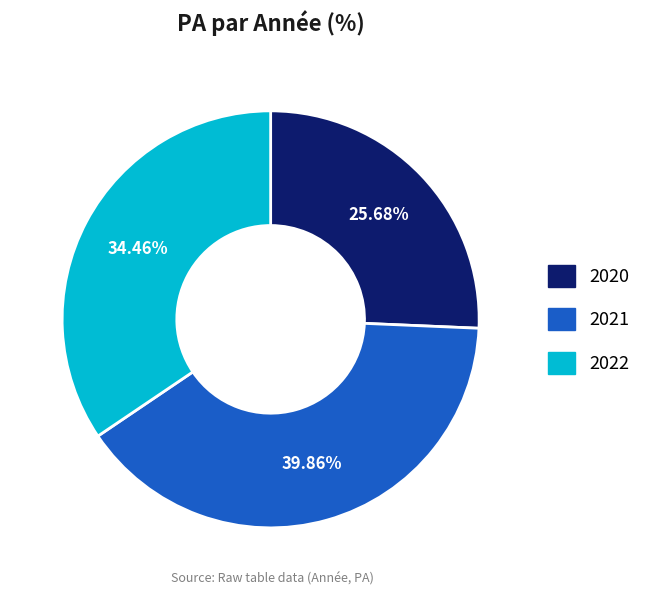

Which category has the smallest portion of the pie?

2020